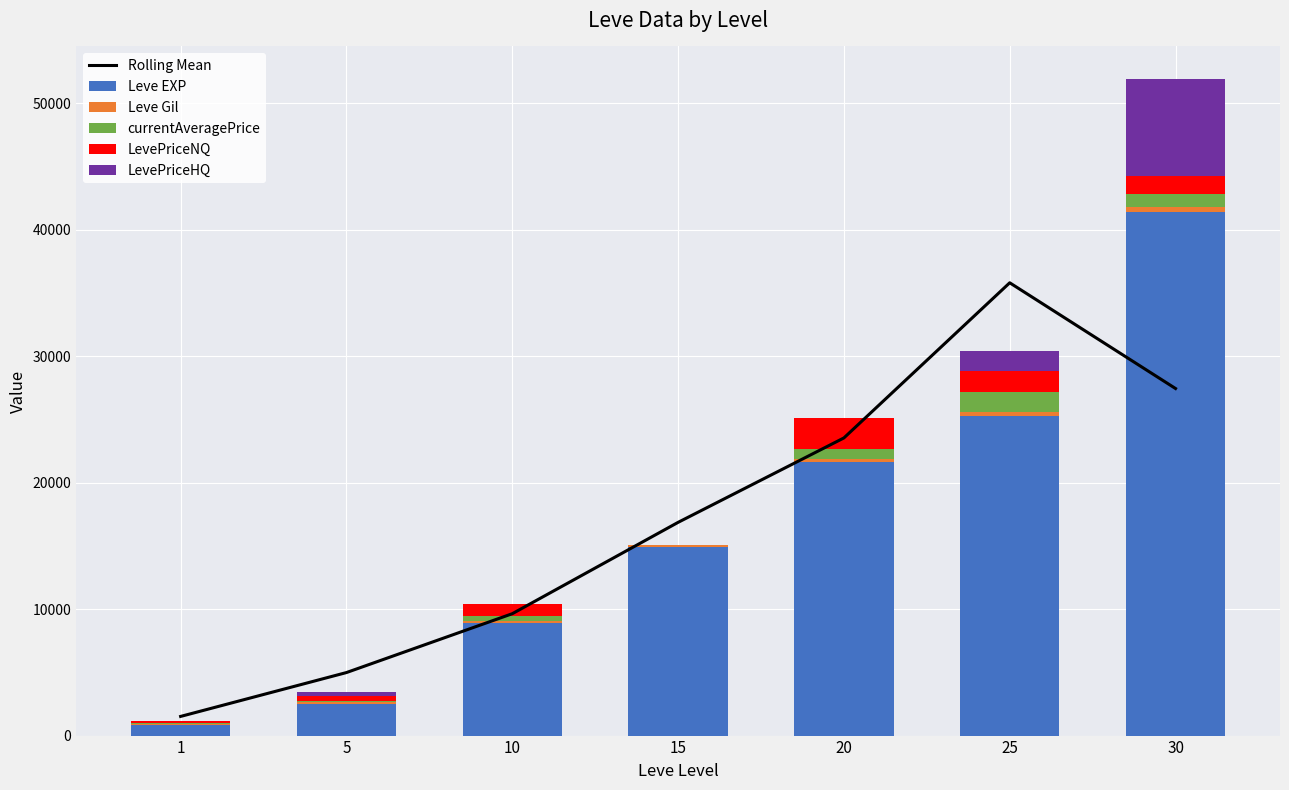

Which series has the largest total across all categories?

Rolling Mean